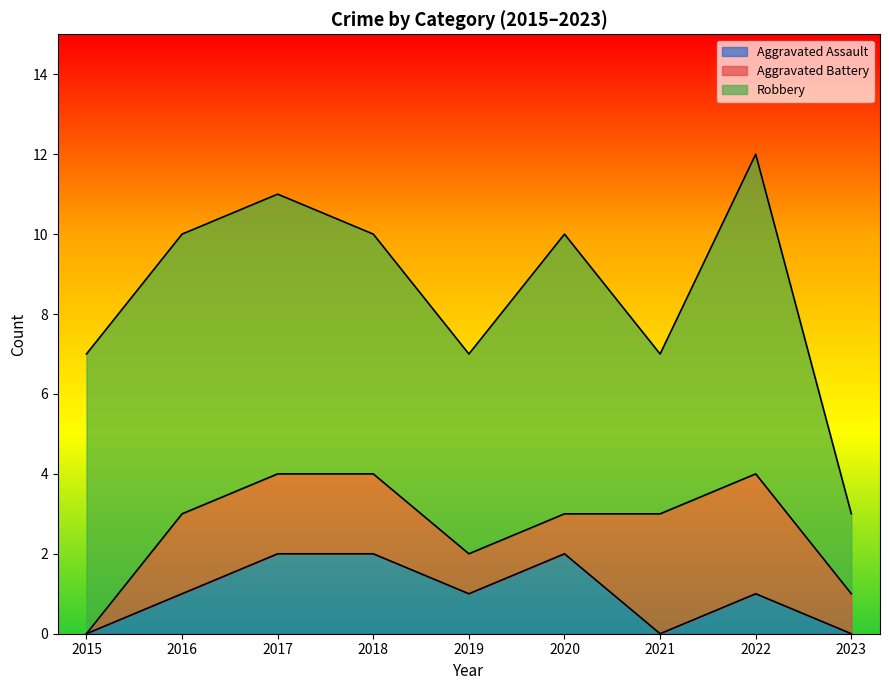

Does the chart have visible grid lines?

No